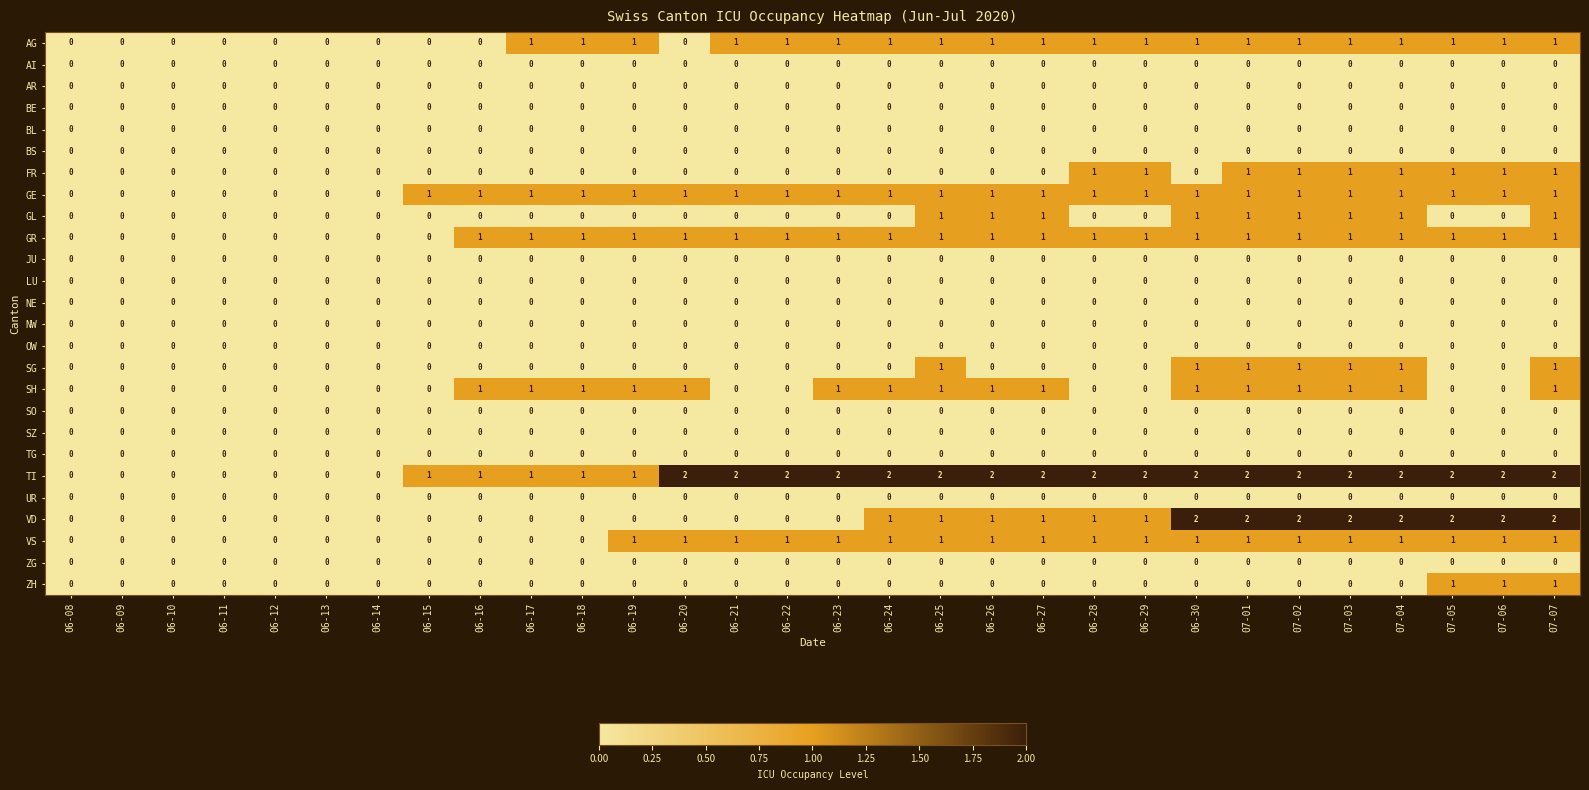

Is the value of SH at 07-07 greater than the value of BE at 06-16?

Yes